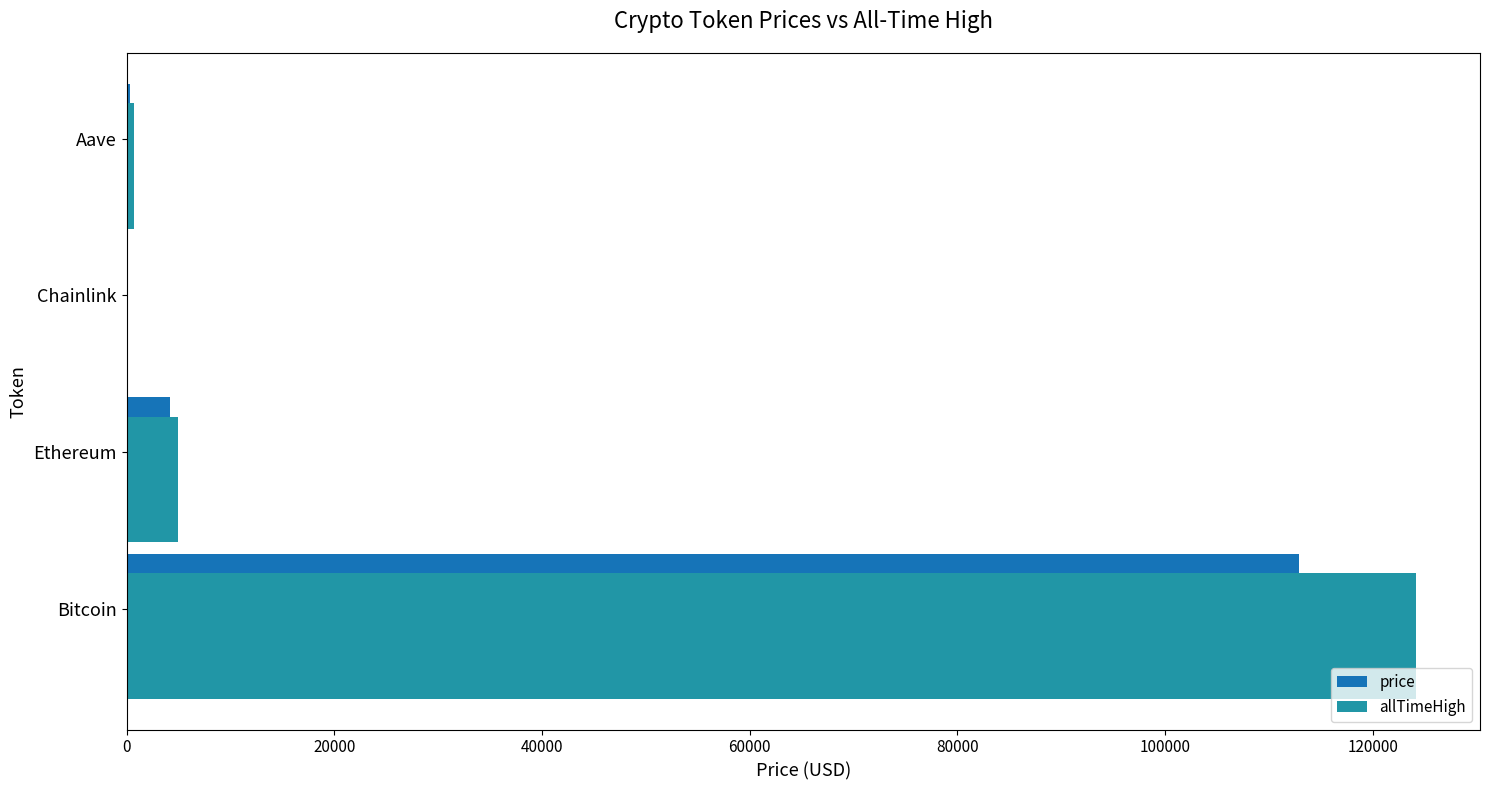

What is the total value across all series at Ethereum?

9128.3